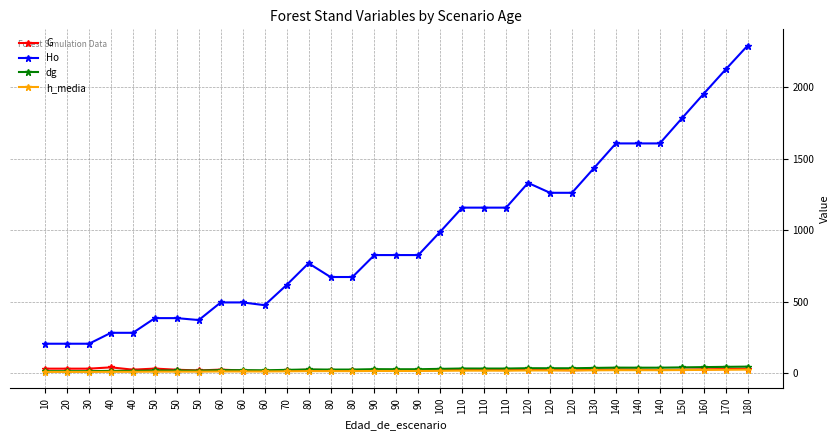

How many values in the G series exceed 24?

17